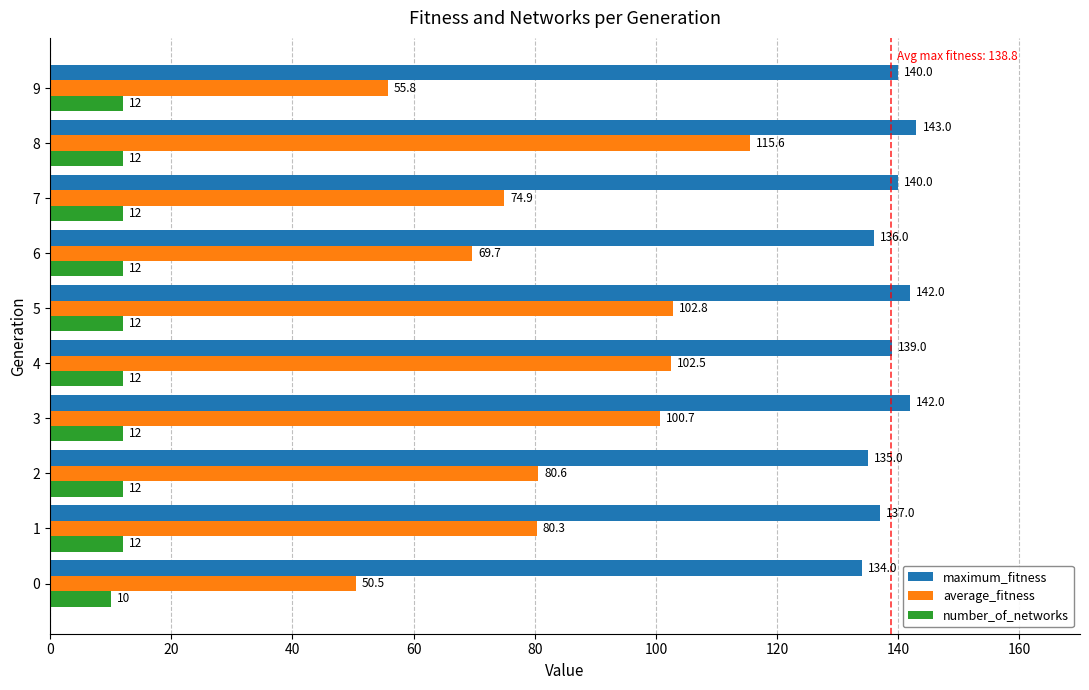

At 4, list the series in order from largest to smallest.

maximum_fitness, average_fitness, number_of_networks